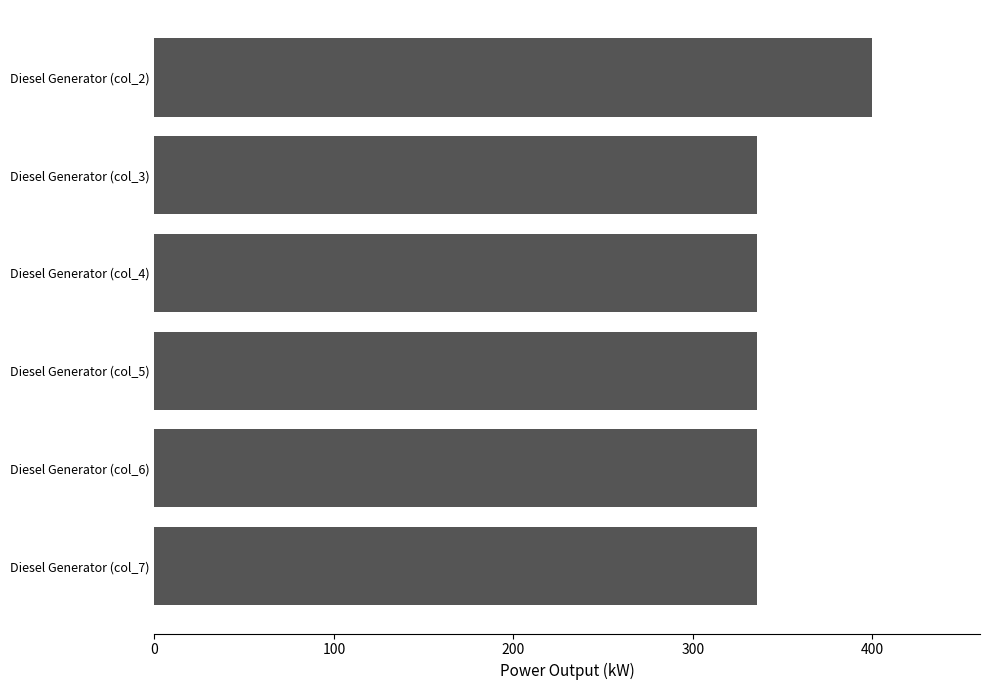

Is it true that the value at Diesel Generator (col_7) is 75?

False